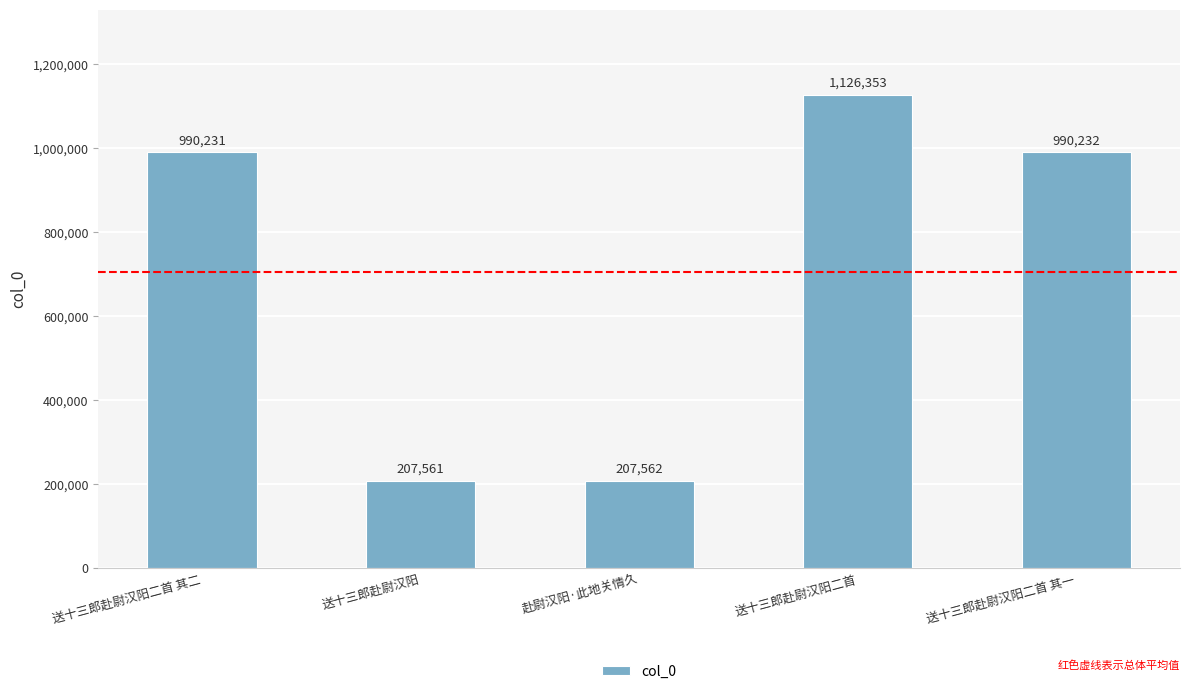

What is the change in value from 赴尉汉阳·此地关情久 to 送十三郎赴尉汉阳二首?

+918791